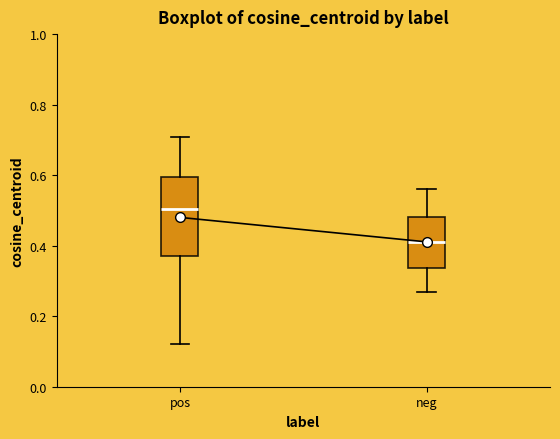

Which box has the lowest median line?

neg